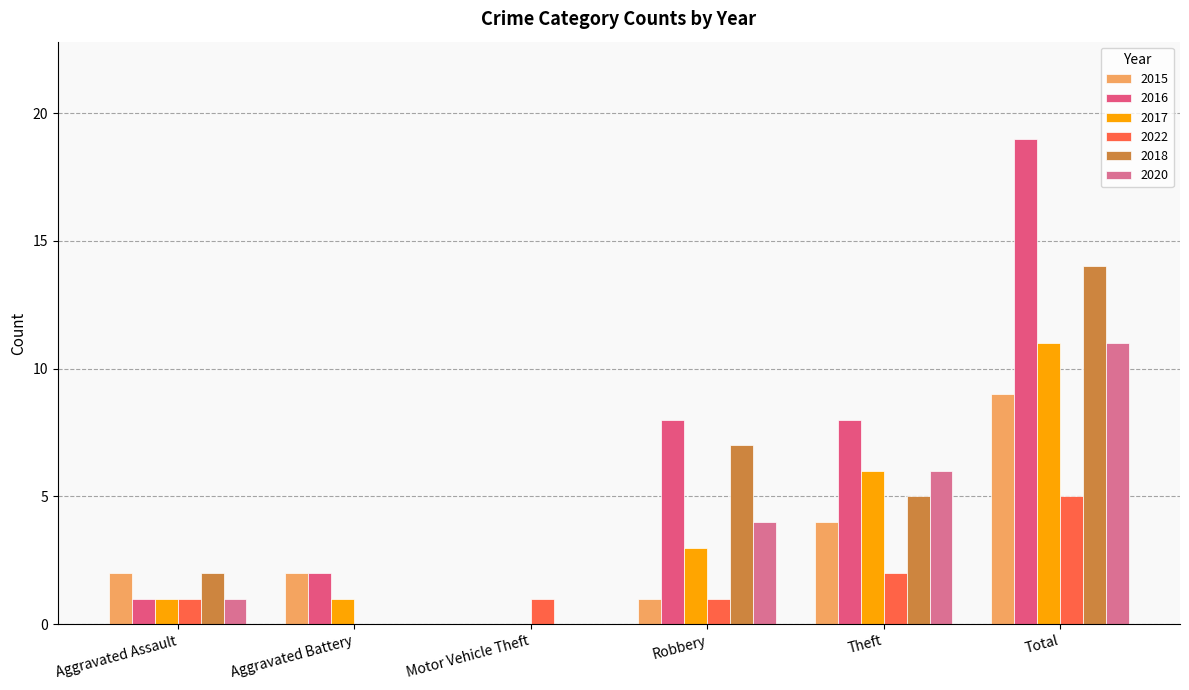

What is the difference between the highest and lowest values at Aggravated Assault?

1